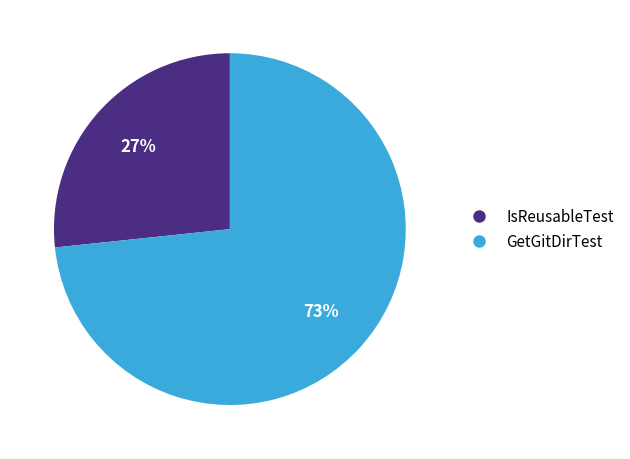

To the nearest percent, what is the combined percentage of GetGitDirTest and IsReusableTest?

100%